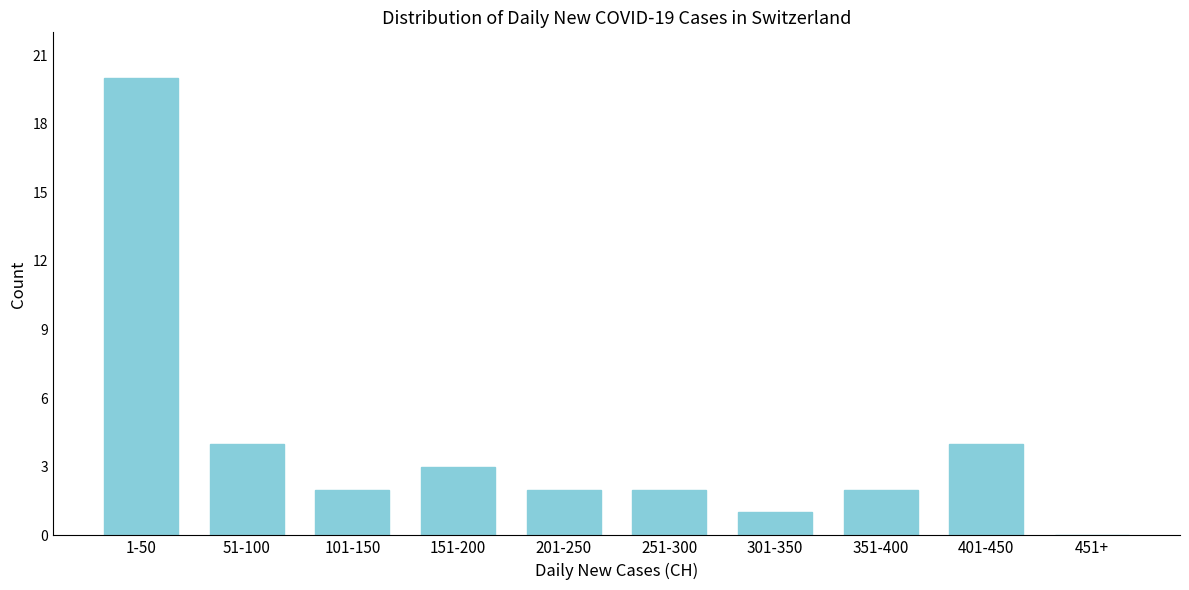

Reading right to left, what are all the values shown in this chart?

451+=0	401-450=4	351-400=2	301-350=1	251-300=2	201-250=2	151-200=3	101-150=2	51-100=4	1-50=20